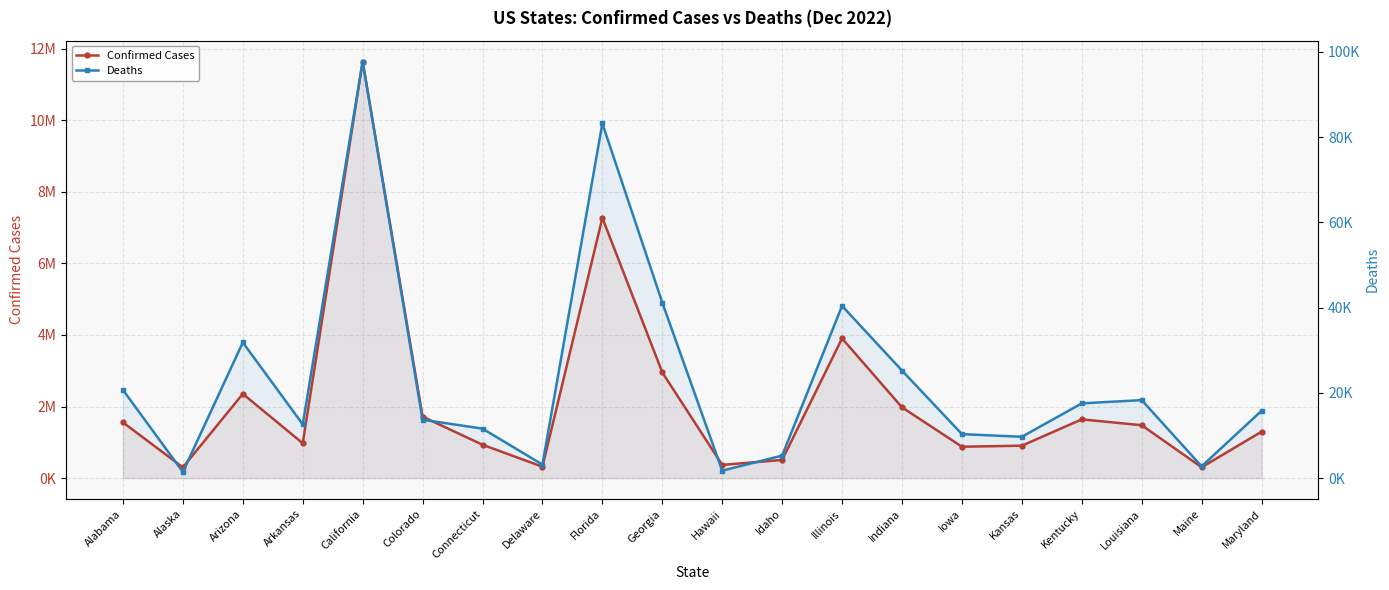

True or false: Deaths and Confirmed Cases intersect in this chart.

False